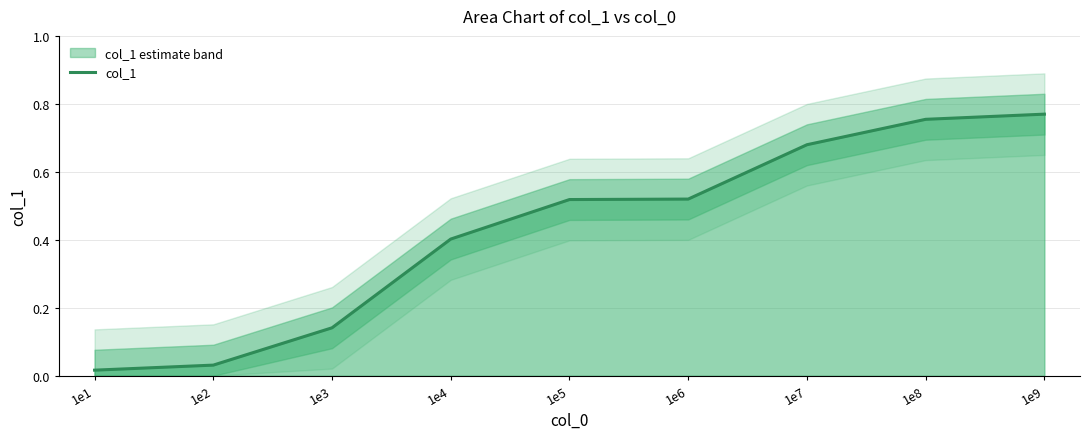

Rank the categories by value from highest to lowest.

1e9, 1e8, 1e7, 1e6, 1e5, 1e4, 1e3, 1e2, 1e1